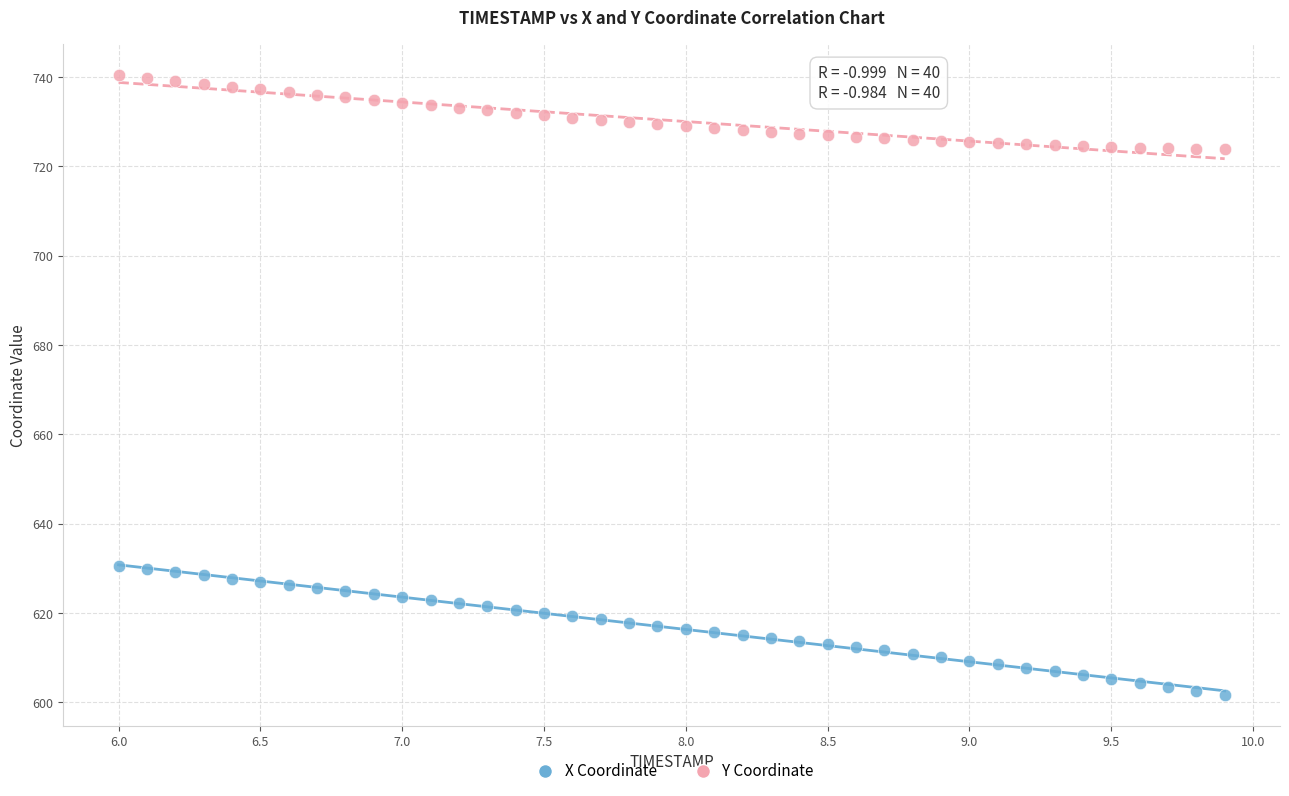

Which series has the widest spread of Y values?

X Coordinate